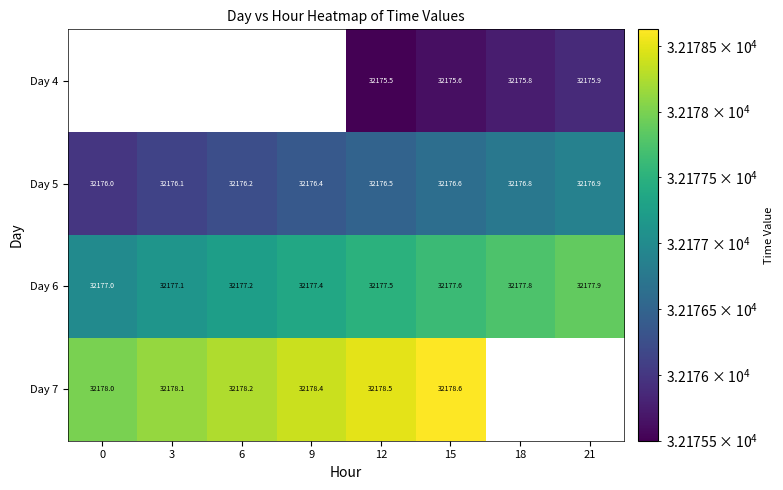

The Day 6 series shows 44077.2 at 3. True or false?

False